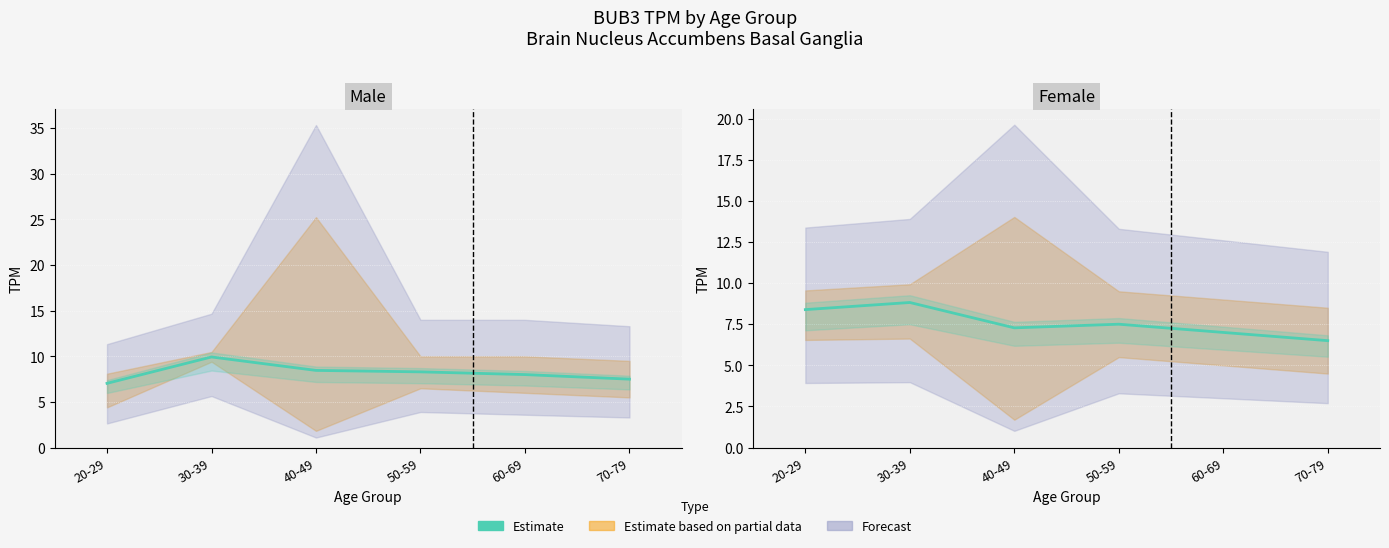

At which category does the data reach its first local valley?

40-49